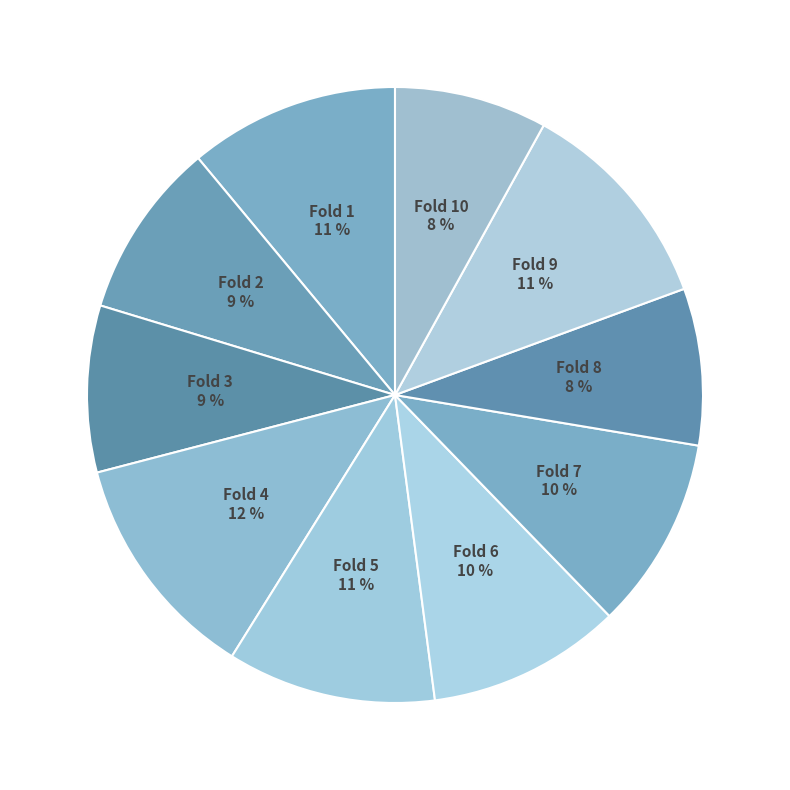

Is Fold 1 the majority of the pie?

No